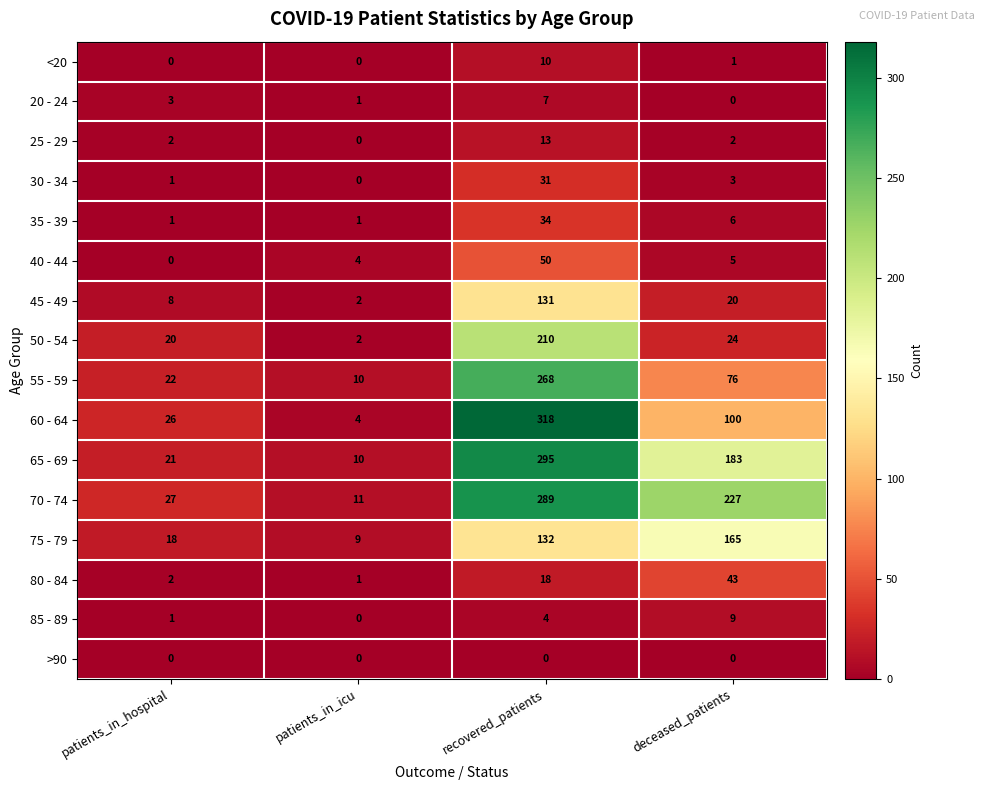

What is the sum of all <20 values?

11